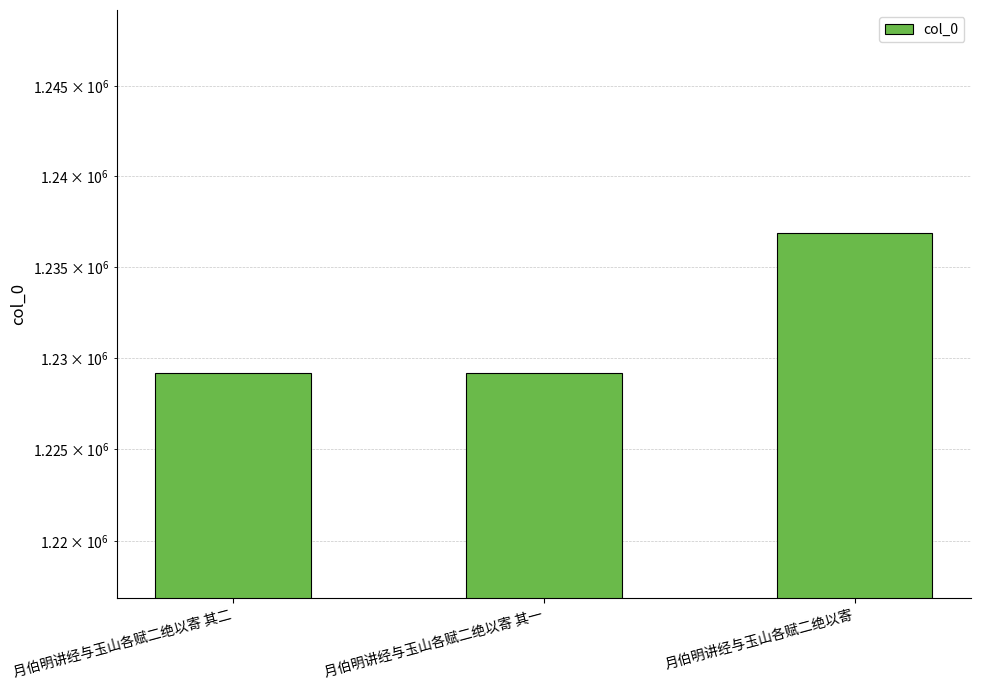

What is the ratio of the value at 月伯明讲经与玉山各赋二绝以寄 其一 to the value at 月伯明讲经与玉山各赋二绝以寄 其二?

1.0